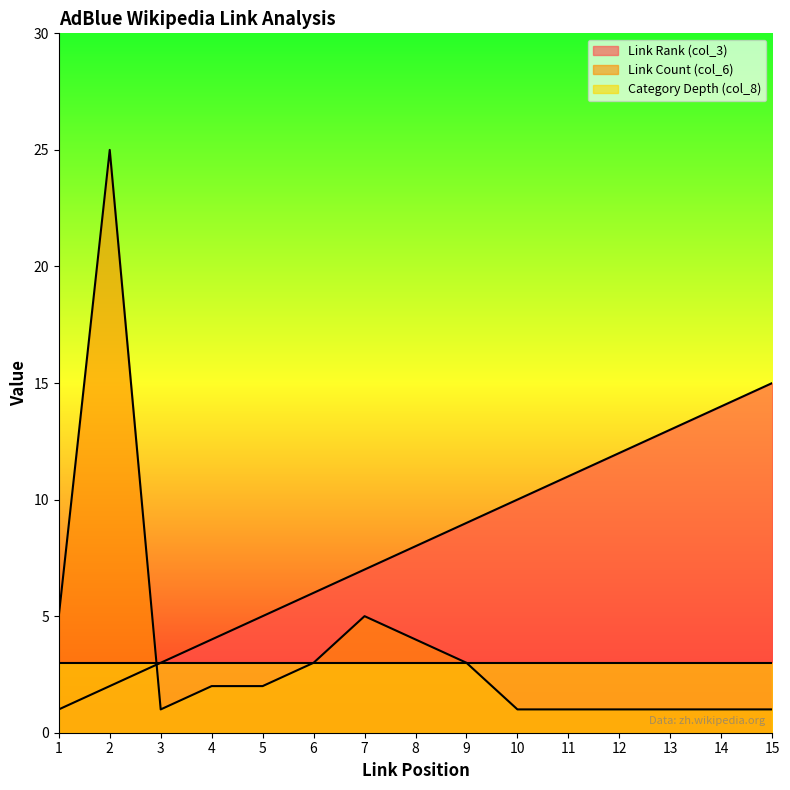

Between which two adjacent categories do Link Rank (col_3) and Link Count (col_6) first intersect?

2 and 3